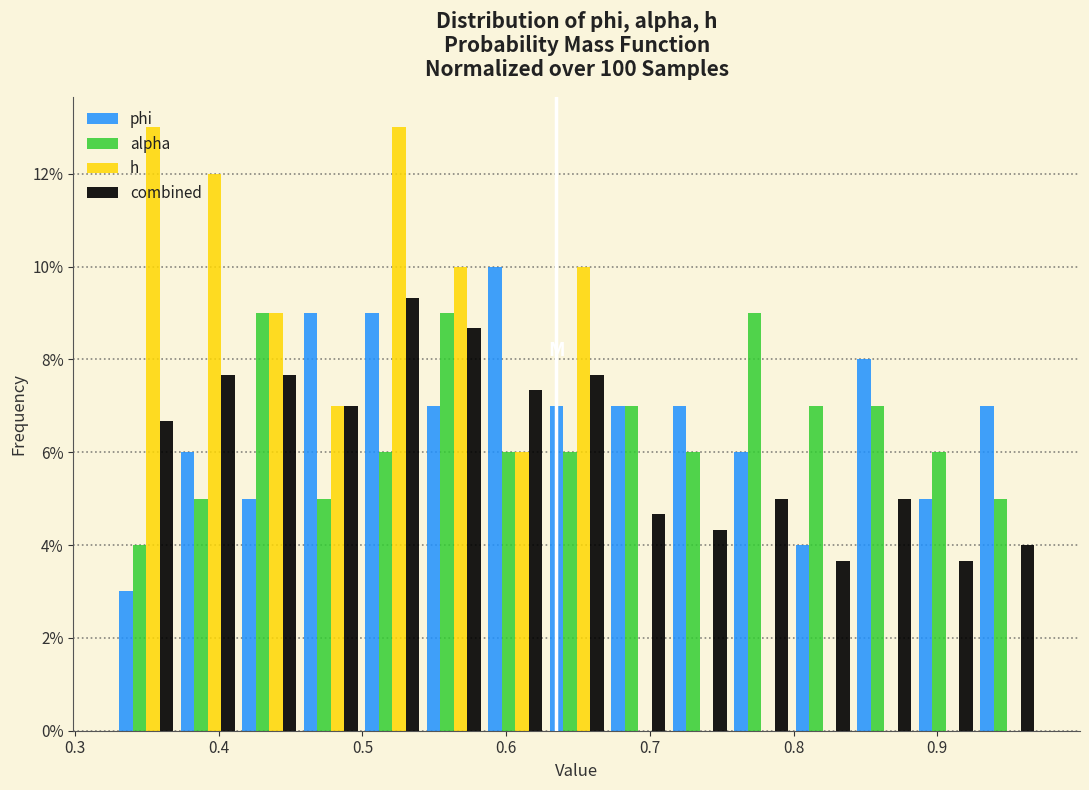

In the phi series, which range on the x-axis has the tallest bar?

0.58 to 0.63